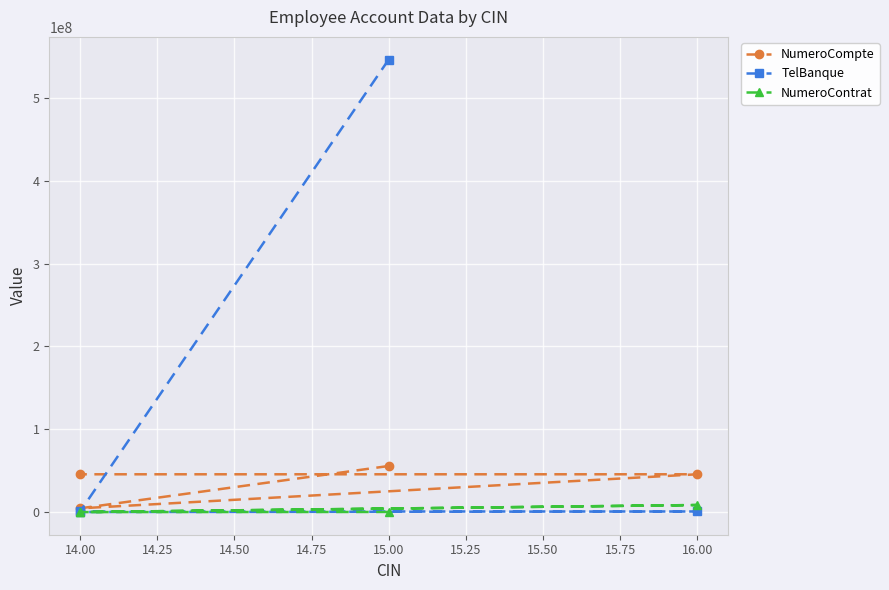

What is the sum of all NumeroContrat values?

8709883